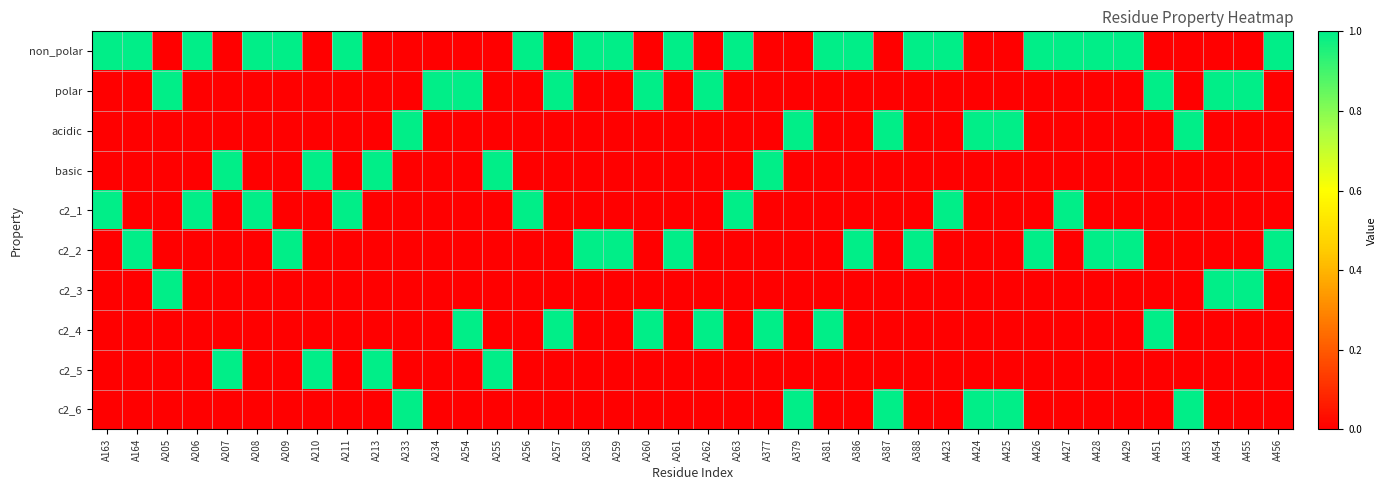

Which series has the largest total across all categories?

non_polar